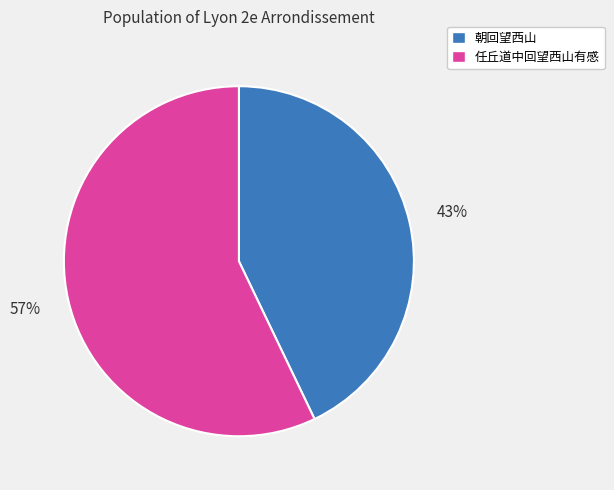

Is the sum of 任丘道中回望西山有感 and 朝回望西山 greater than half?

Yes